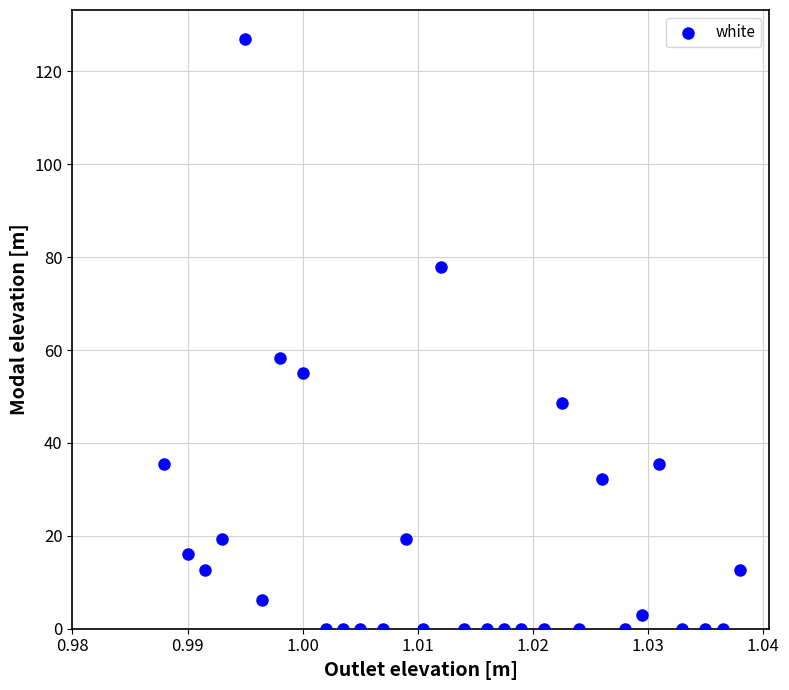

What Y value in the scatter plot is closest to 63?

58.4